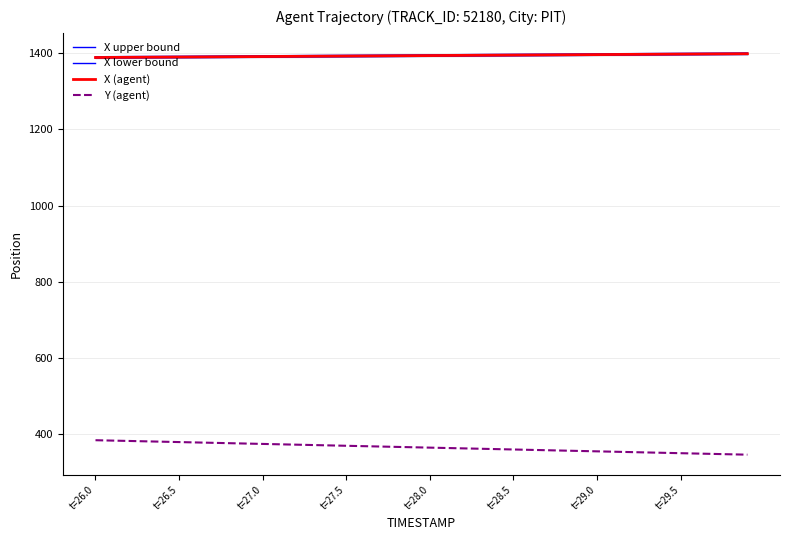

Which series has the largest total across all categories?

X upper bound